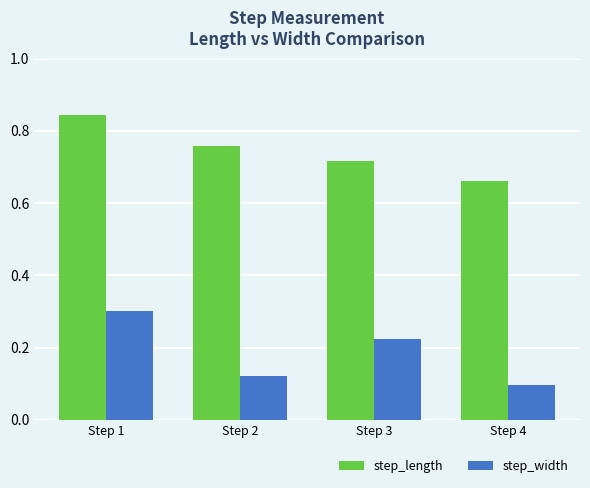

True or false: step_width has a value of 0.1 at Step 1.

False